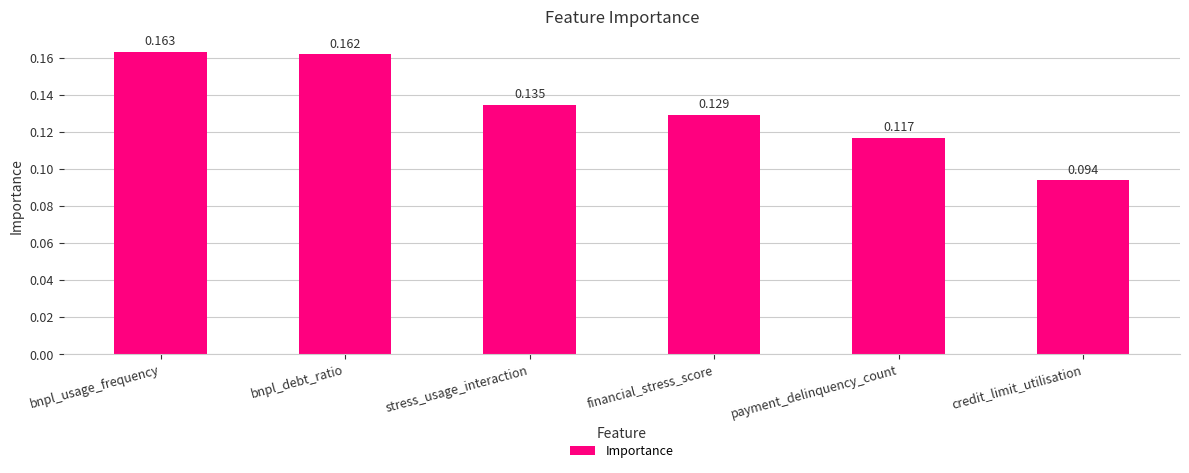

List the labels in order of value, largest first.

bnpl_usage_frequency, bnpl_debt_ratio, stress_usage_interaction, financial_stress_score, payment_delinquency_count, credit_limit_utilisation